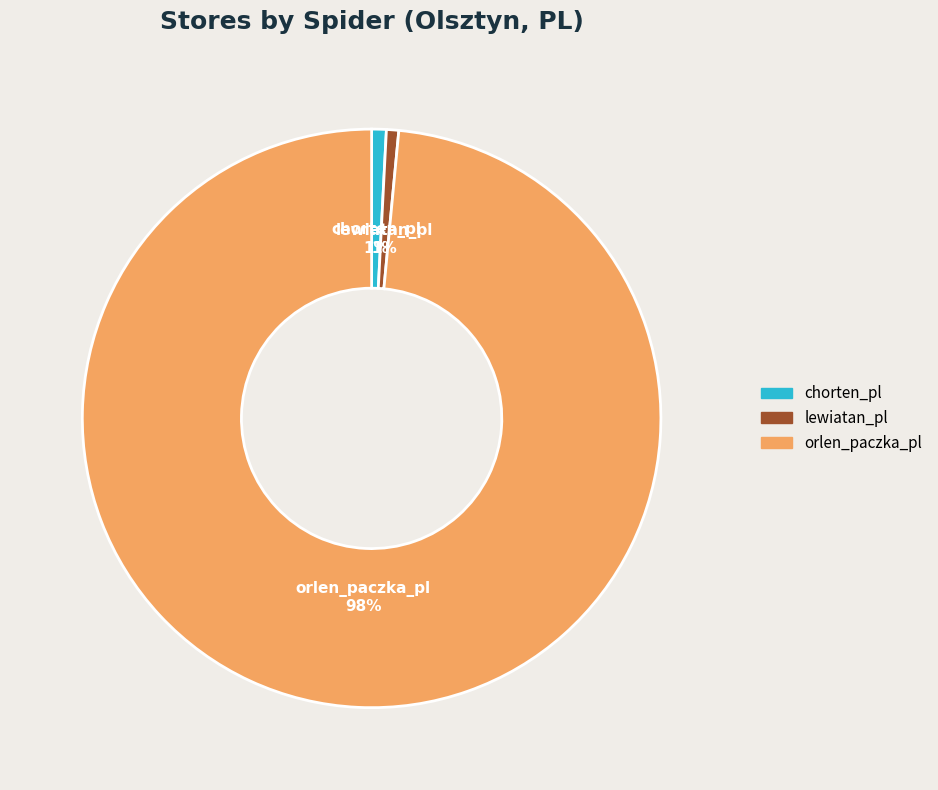

What percentage is the orlen_paczka_pl slice, to the nearest percent?

98%